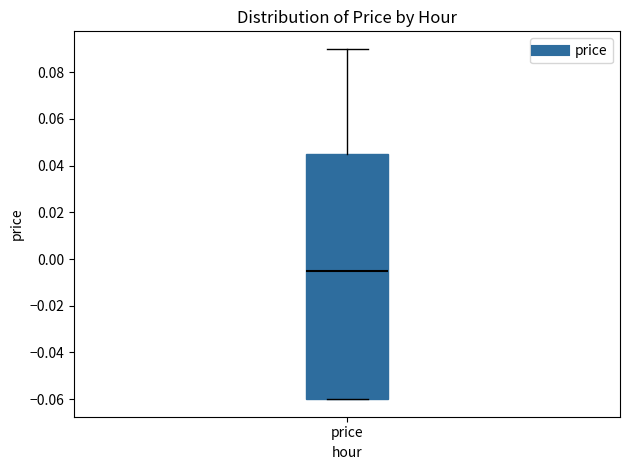

Transcribe this box plot: give where the median line is, the range the box spans, and where the two whiskers end, as read against the y-axis. The values are not printed on the chart, so give them approximately, as read against the axis.

median -0.004, box -0.060 to 0.046, whiskers -0.060 to 0.090